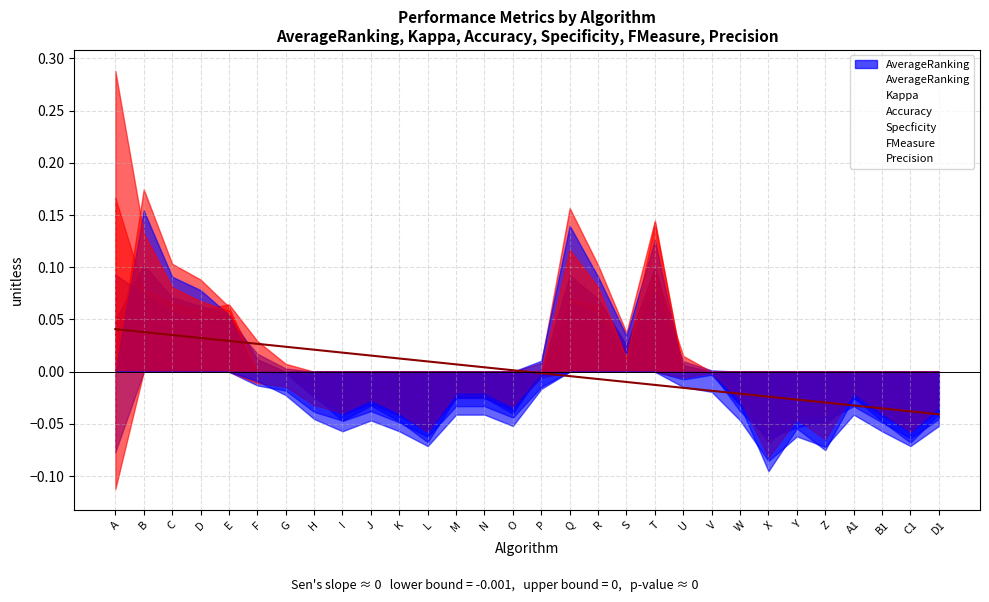

Reading left to right, what are all the values shown in this chart?

AverageRanking: A=0.0	B=0.1	C=0.1	D=0.1	E=0.1	F=0.0	G=-0.0	H=-0.0	I=-0.0	J=-0.0	K=-0.0	L=-0.1	M=-0.0	N=-0.0	O=-0.0	P=-0.0	Q=0.1	R=0.1	S=0.0	T=0.1	U=0.0	V=-0.0	W=-0.0	X=-0.1	Y=-0.0	Z=-0.1	A1=-0.0	B1=-0.0	C1=-0.1	D1=-0.0
Kappa: A=-0.1	B=0.2	C=0.1	D=0.1	E=0.1	F=-0.0	G=-0.0	H=-0.0	I=-0.0	J=-0.0	K=-0.0	L=-0.1	M=-0.0	N=-0.0	O=-0.0	P=0.0	Q=0.2	R=0.1	S=0.0	T=0.1	U=-0.0	V=-0.0	W=-0.0	X=-0.1	Y=-0.1	Z=-0.1	A1=-0.0	B1=-0.0	C1=-0.1	D1=-0.0
Accuracy: A=0.1	B=0.1	C=0.1	D=0.1	E=0.0	F=0.0	G=0.0	H=-0.0	I=-0.0	J=-0.0	K=-0.0	L=-0.1	M=-0.0	N=-0.0	O=-0.0	P=-0.0	Q=0.1	R=0.1	S=0.0	T=0.1	U=0.0	V=0.0	W=-0.0	X=-0.1	Y=-0.0	Z=-0.0	A1=-0.0	B1=-0.0	C1=-0.1	D1=-0.0
Specficity: A=0.2	B=0.1	C=0.1	D=0.1	E=0.1	F=0.0	G=0.0	H=-0.0	I=-0.0	J=-0.0	K=-0.0	L=-0.1	M=-0.0	N=-0.0	O=-0.0	P=-0.0	Q=0.1	R=0.1	S=0.0	T=0.1	U=0.0	V=-0.0	W=-0.0	X=-0.1	Y=-0.1	Z=-0.0	A1=-0.0	B1=-0.0	C1=-0.1	D1=-0.0
FMeasure: A=-0.1	B=0.2	C=0.1	D=0.1	E=0.1	F=-0.0	G=-0.0	H=-0.0	I=-0.0	J=-0.0	K=-0.0	L=-0.1	M=-0.0	N=-0.0	O=-0.0	P=0.0	Q=0.1	R=0.1	S=0.0	T=0.1	U=-0.0	V=-0.0	W=-0.0	X=-0.1	Y=-0.0	Z=-0.1	A1=-0.0	B1=-0.0	C1=-0.1	D1=-0.0
Precision: A=0.3	B=0.1	C=0.1	D=0.1	E=0.1	F=-0.0	G=-0.0	H=-0.0	I=-0.1	J=-0.0	K=-0.1	L=-0.1	M=-0.0	N=-0.0	O=-0.1	P=-0.0	Q=0.1	R=0.1	S=0.0	T=0.1	U=-0.0	V=-0.0	W=-0.0	X=-0.1	Y=-0.1	Z=-0.1	A1=-0.0	B1=-0.1	C1=-0.1	D1=-0.1